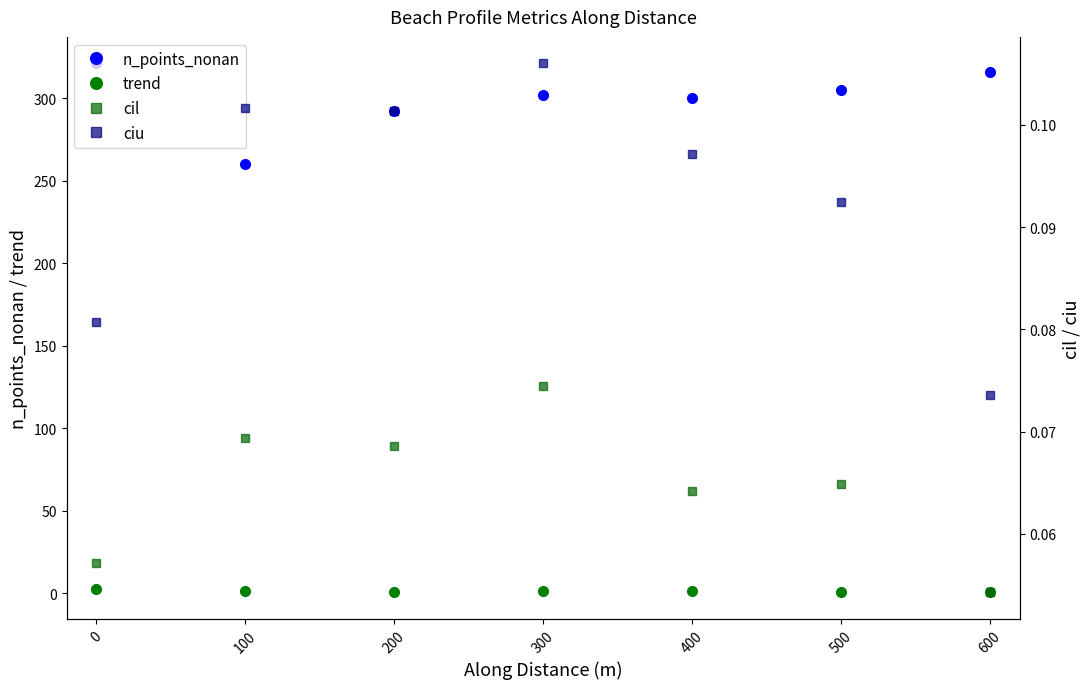

Is the value of n_points_nonan at 600 greater than the value of trend at 200?

Yes